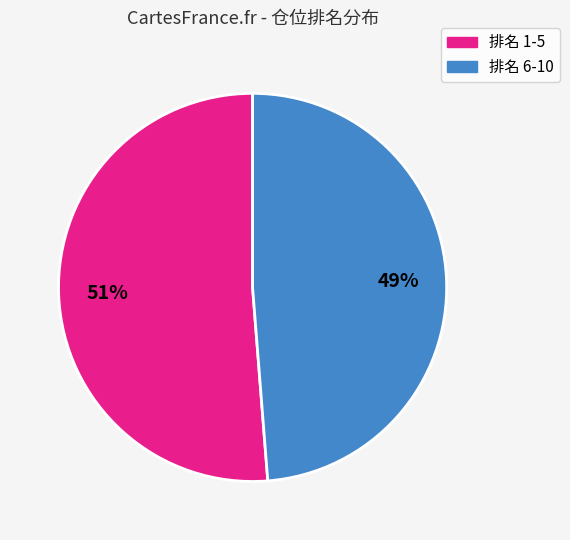

Is there any slice that represents more than half of the pie?

Yes